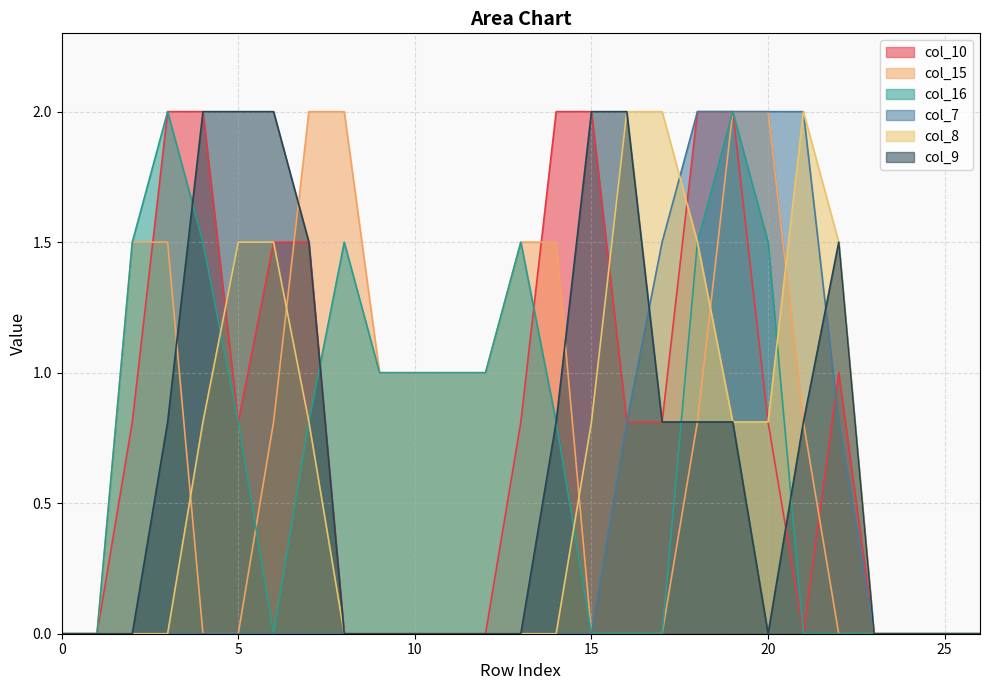

What is the difference between the col_8 values at 21 and 23?

2.0